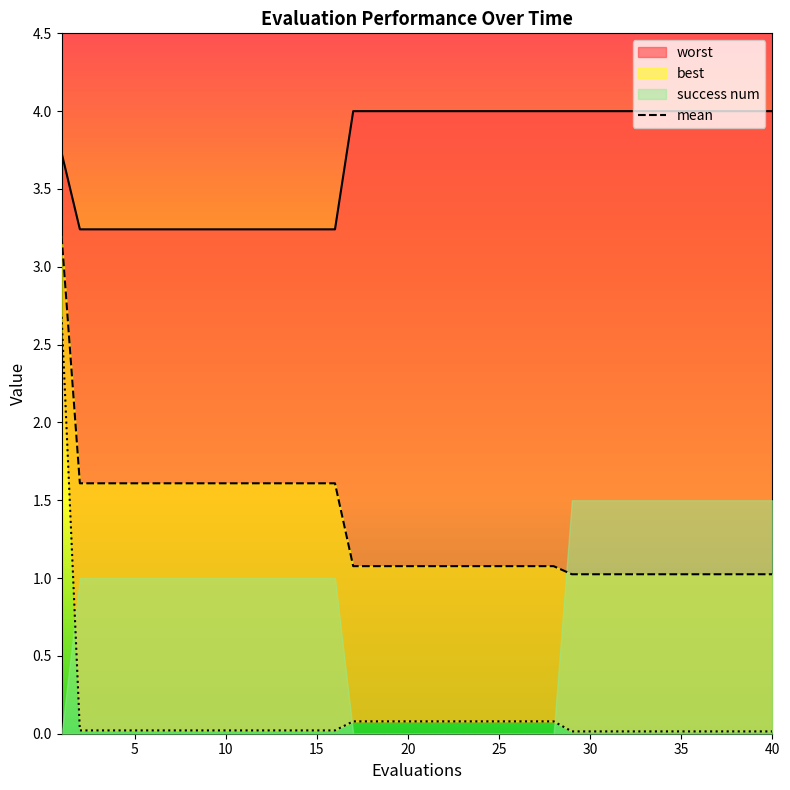

True or false: there are more than 1 points higher than both neighbors.

False